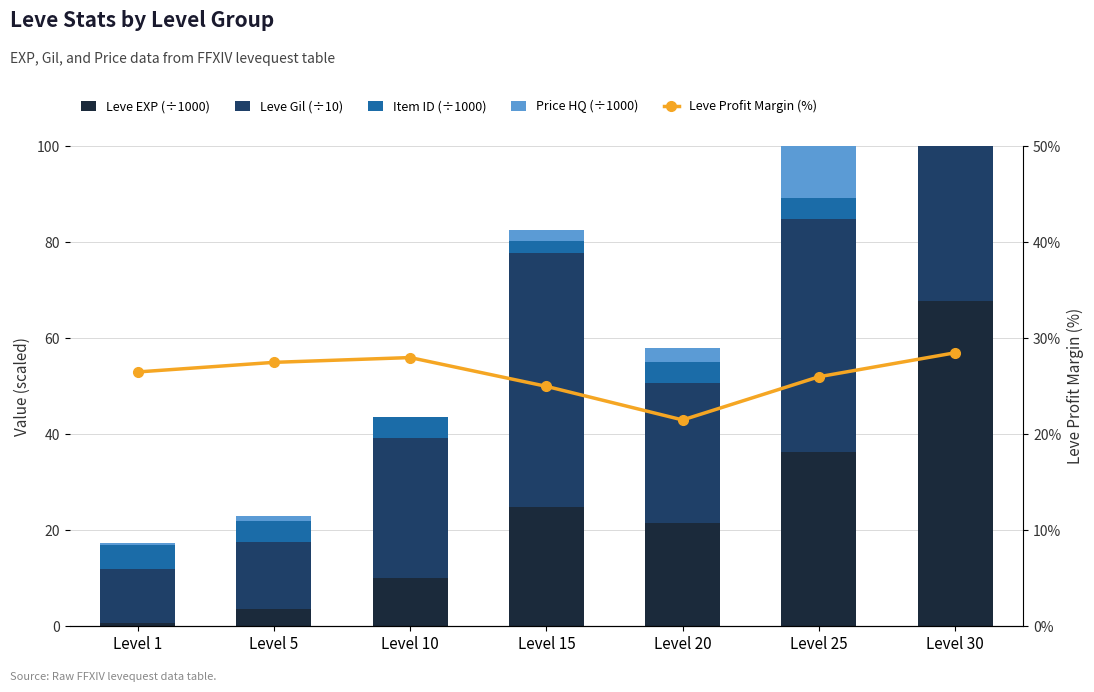

What are all the series names shown in the legend?

Leve EXP (÷1000), Leve Gil (÷10), Item ID (÷1000), Price HQ (÷1000), Leve Profit Margin (%)